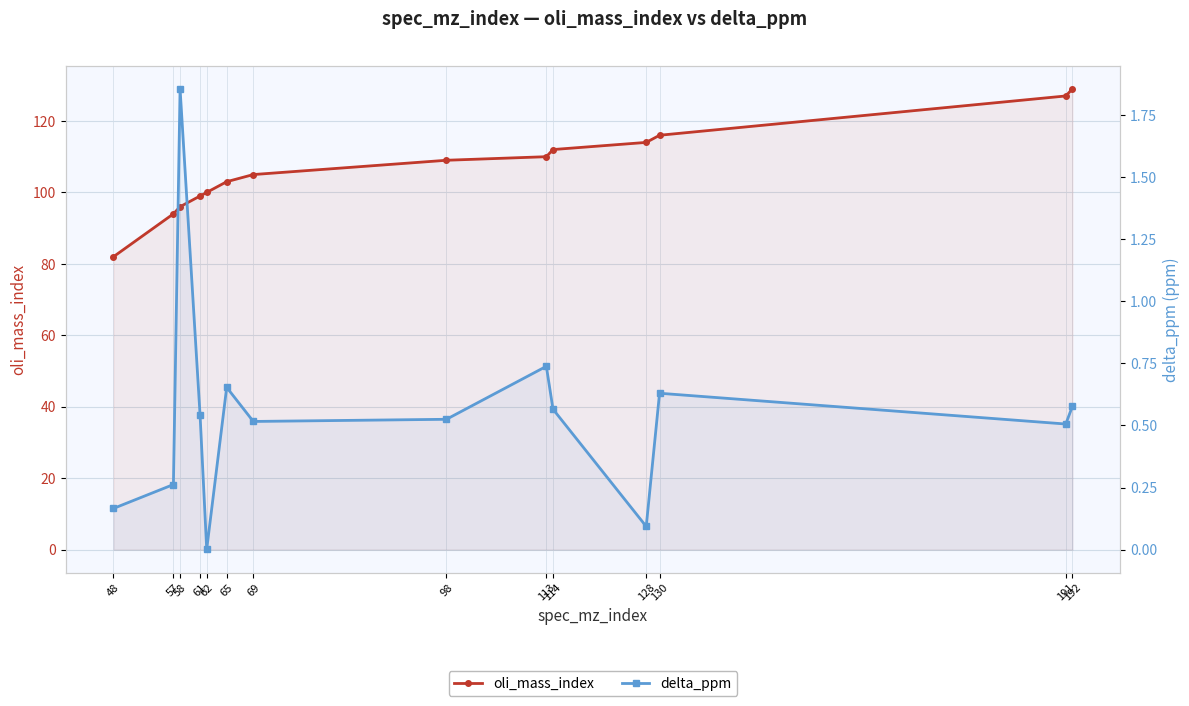

True or false: oli_mass_index and delta_ppm cross at least once.

False